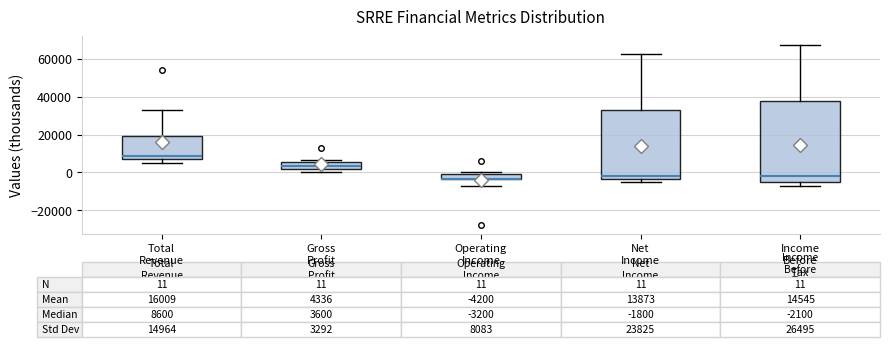

Which box's median line is the highest?

Total Revenue